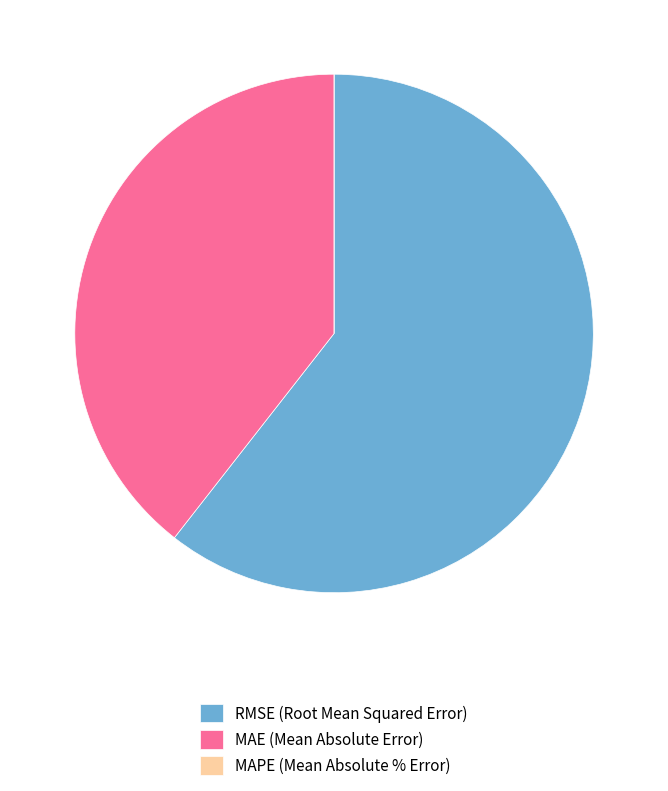

Do MAE (Mean Absolute Error) and RMSE (Root Mean Squared Error) together represent more than half of the pie?

Yes